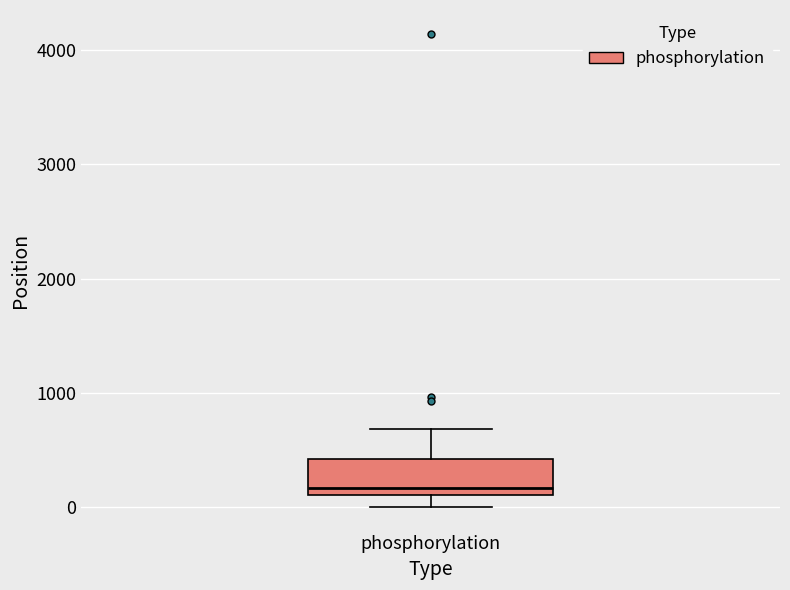

Where does the upper whisker of the box for phosphorylation end on the y-axis? The values are not printed on the chart, so give them approximately, as read against the axis.

700